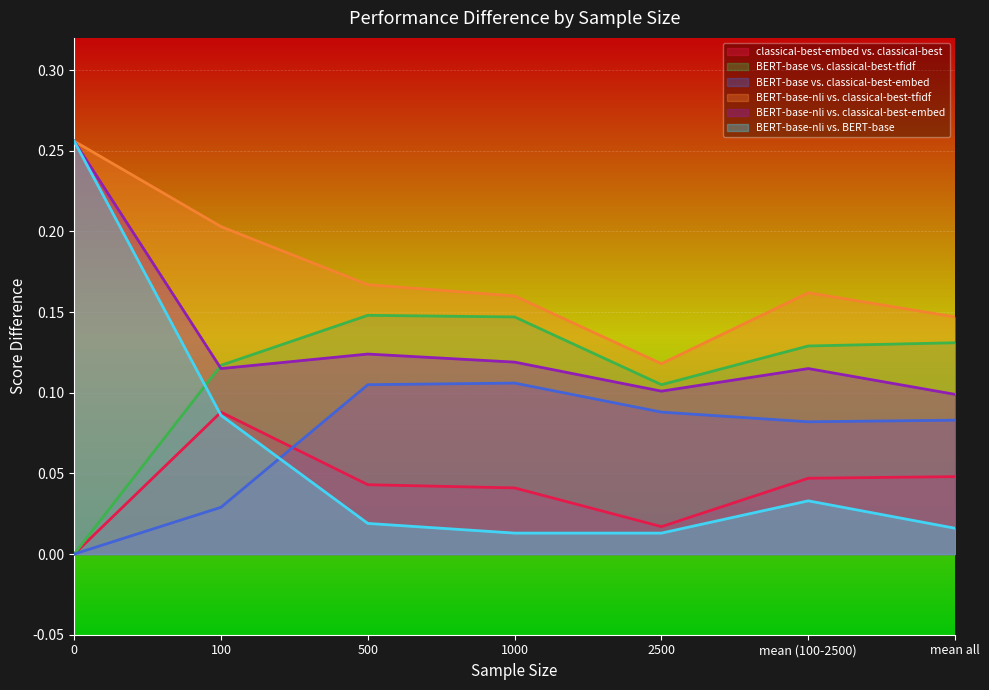

Is the value of BERT-base vs. classical-best-tfidf at 0 greater than the value of classical-best-embed vs. classical-best at mean (100-2500)?

No